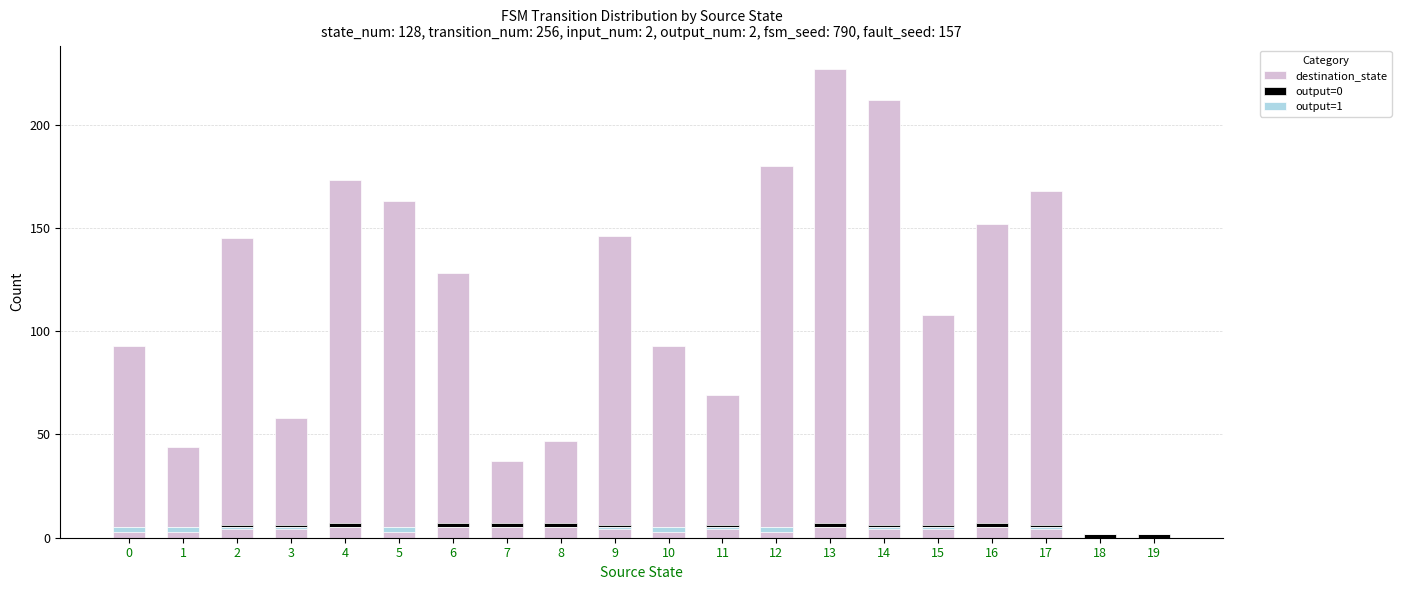

How many groups of bars are there?

20